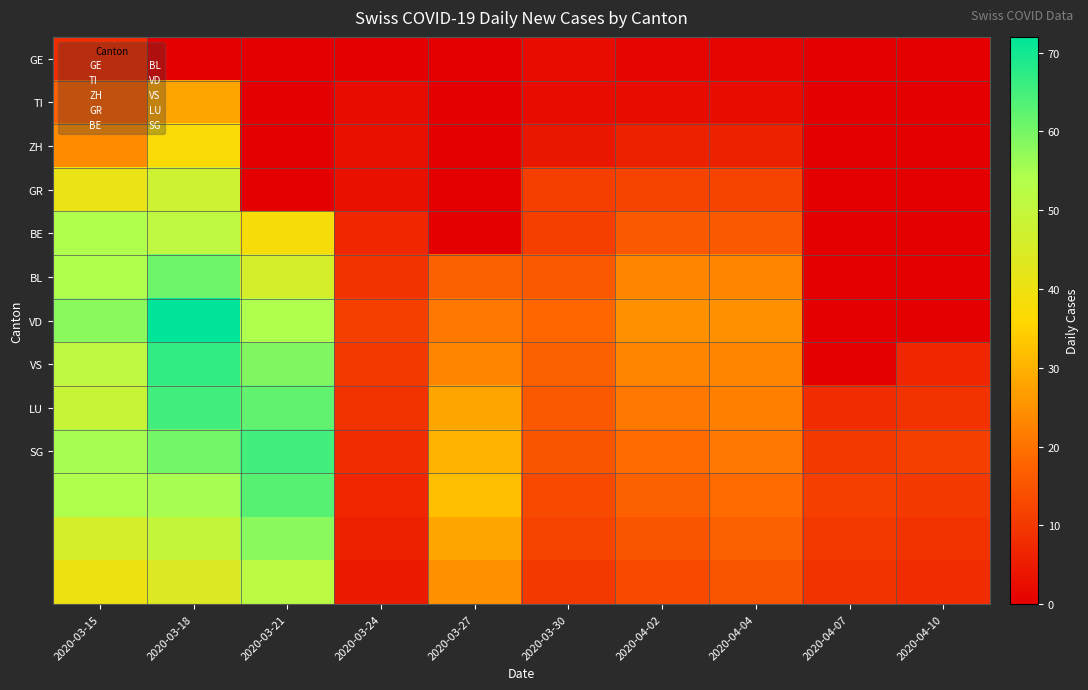

Between 2020-03-18 and 2020-03-24, which series saw the biggest shift?

VD